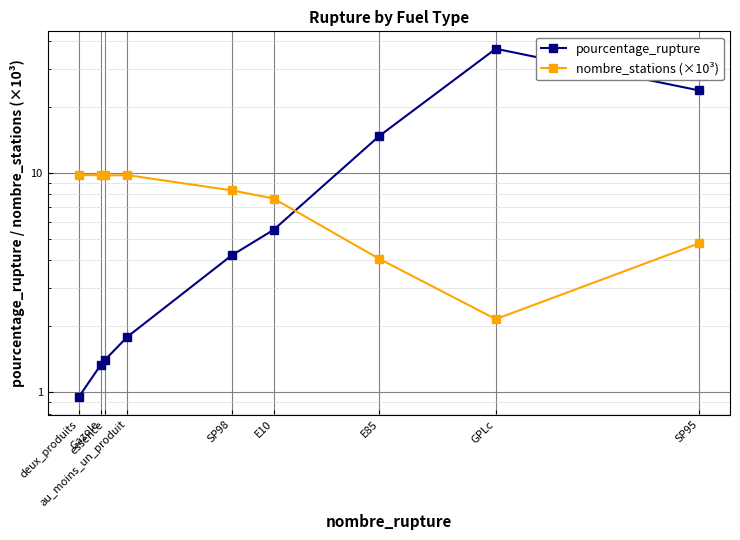

How many intersections are there between nombre_stations (×10³) and pourcentage_rupture?

1